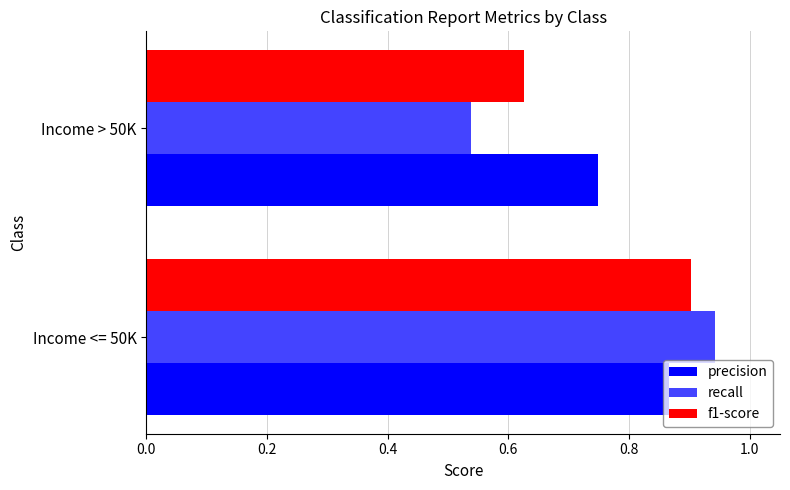

Which series has the largest total across all categories?

precision